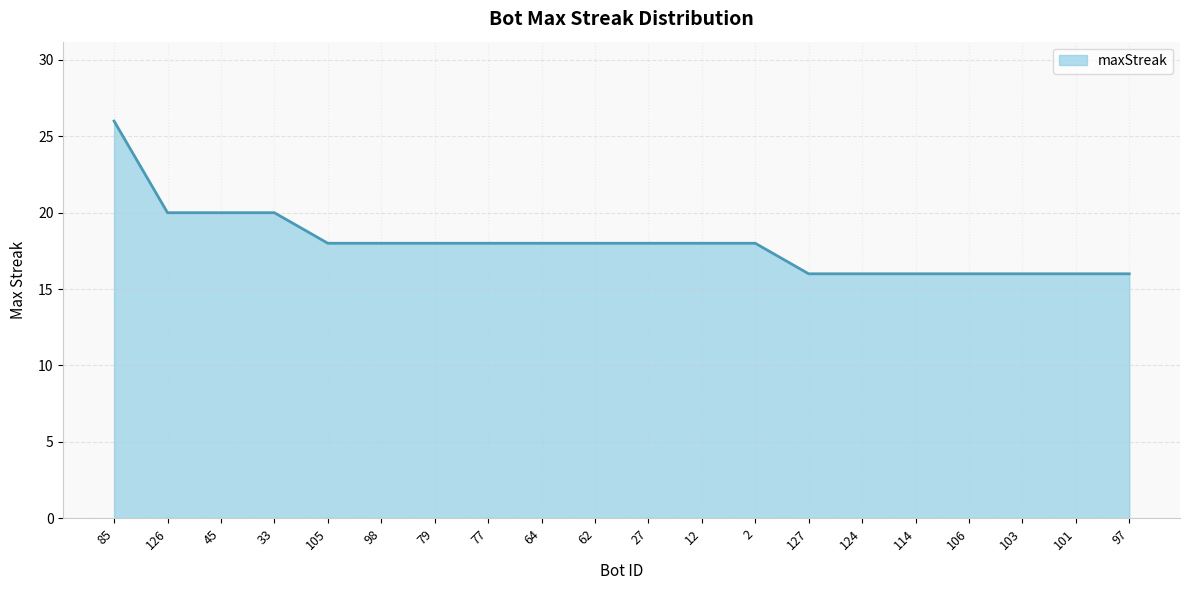

What is the change in value from 85 to 103?

-10